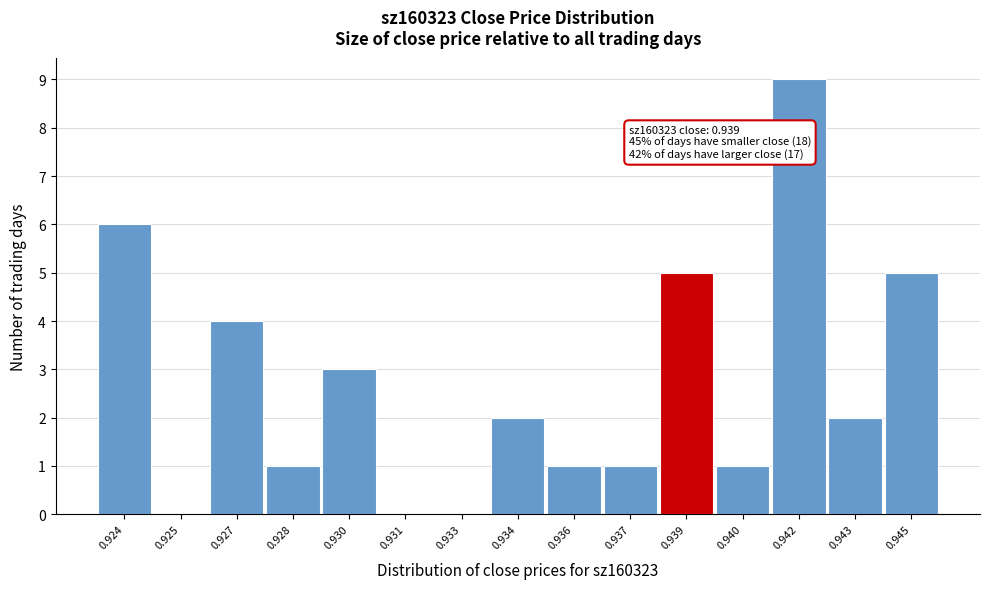

Reading left to right, what are all the values shown in this chart?

0.924=6	0.925=0	0.927=4	0.928=1	0.930=3	0.931=0	0.933=0	0.934=2	0.936=1	0.937=1	0.939=5	0.940=1	0.942=9	0.943=2	0.945=5